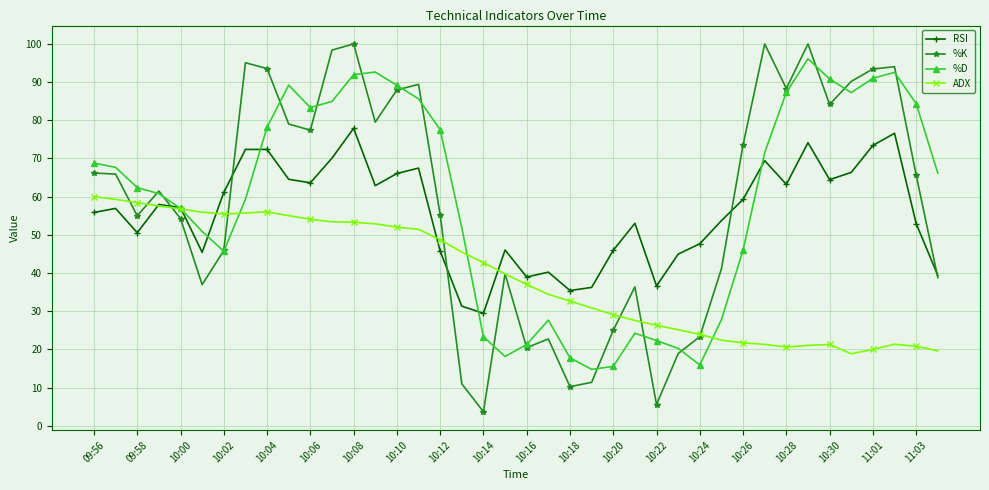

True or false: %K has more than 0 interior local peaks.

True